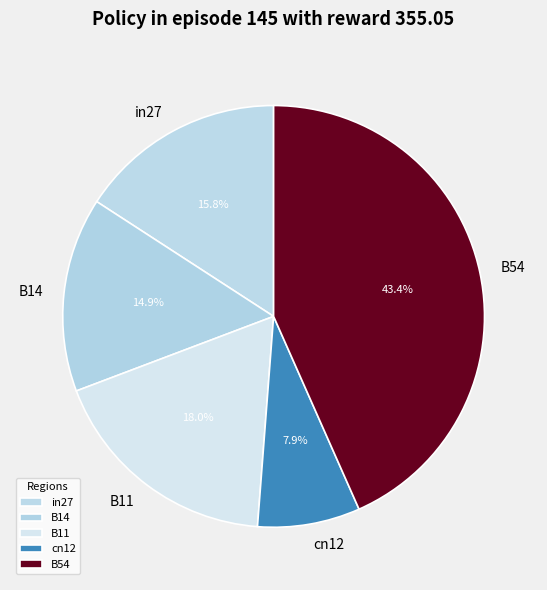

Is it true that B54 is 43% of the pie?

True